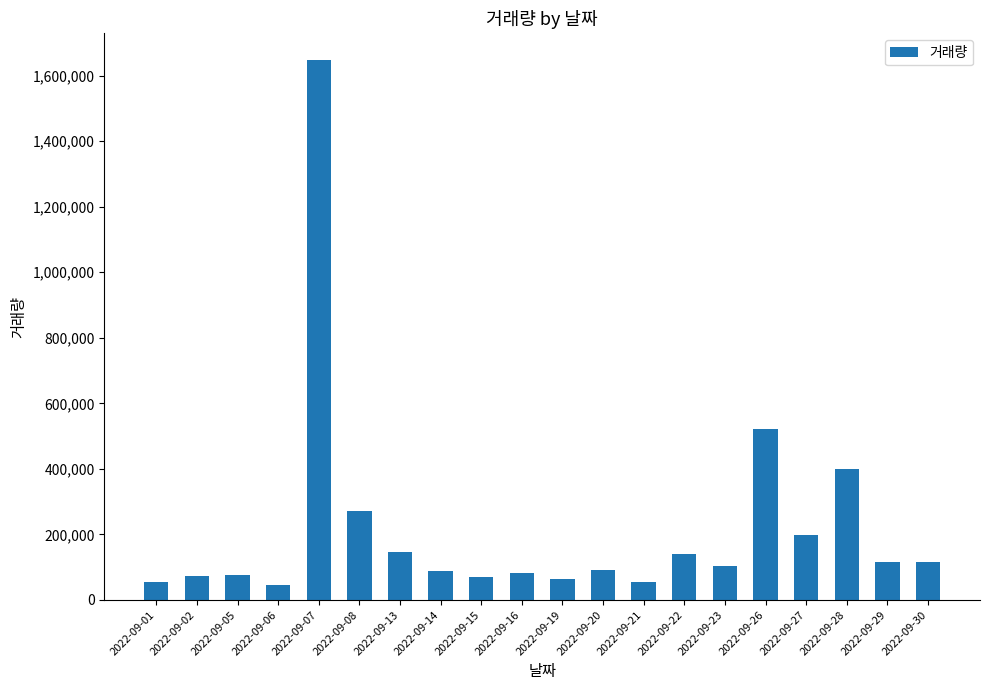

What is the value of the 16th bar from the left?

521962